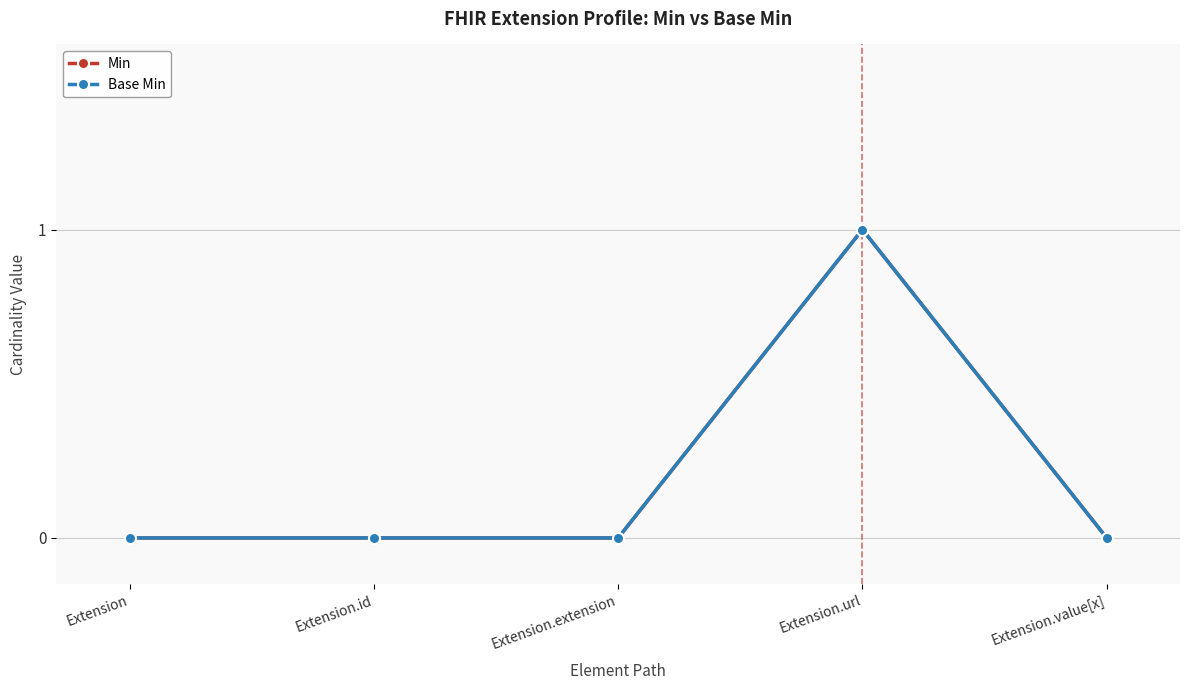

Is the value of Min at Extension.value[x] greater than the value of Base Min at Extension.url?

No